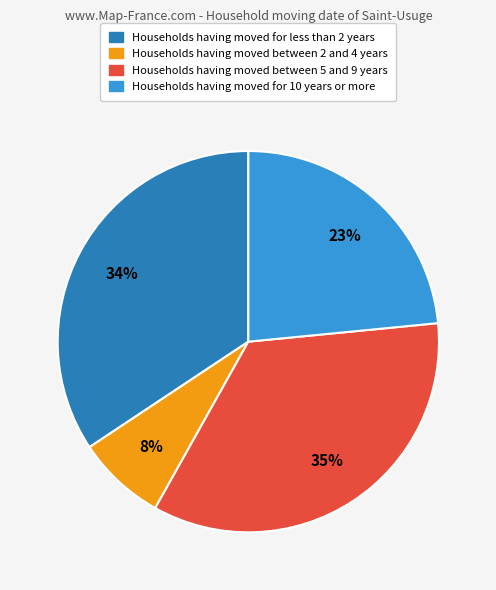

To the nearest percent, what is the average slice percentage?

25%